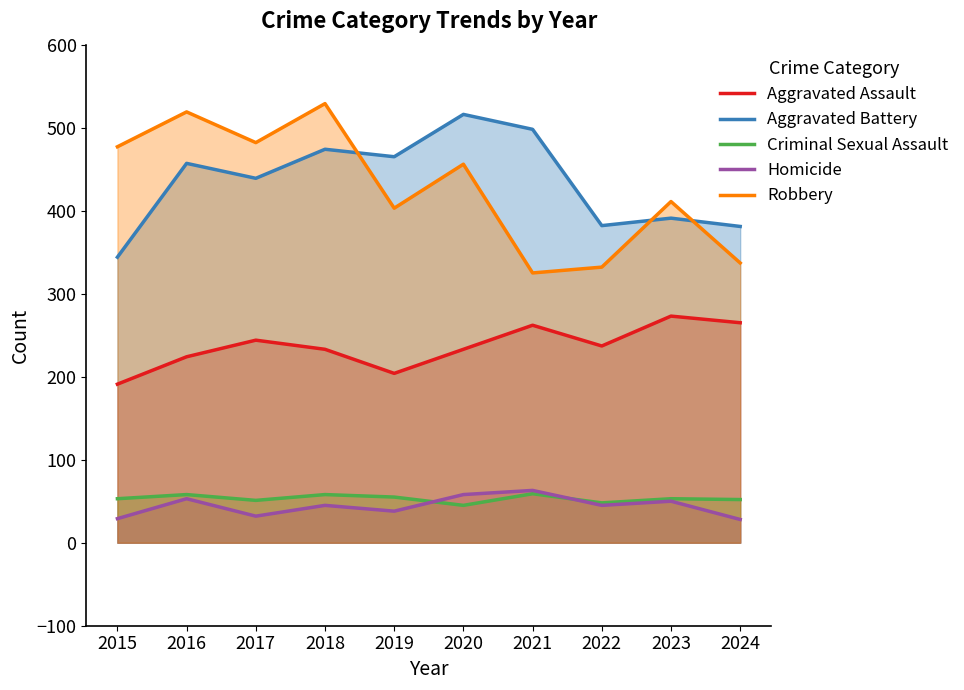

Rank the categories by Robbery value from lowest to highest.

2021, 2022, 2024, 2019, 2023, 2020, 2015, 2017, 2016, 2018